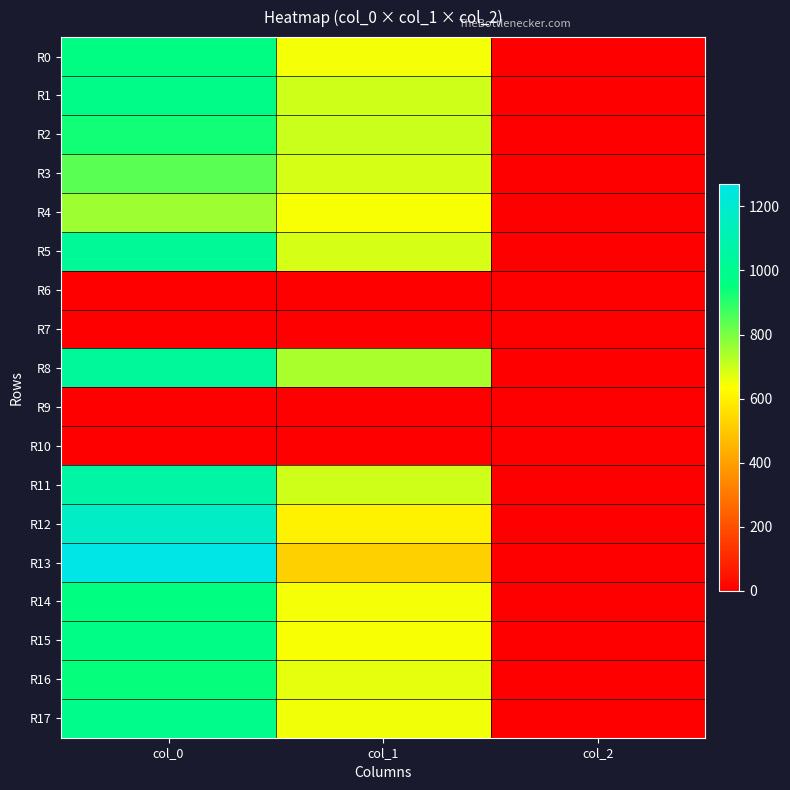

What is the greatest value displayed?

1270.0